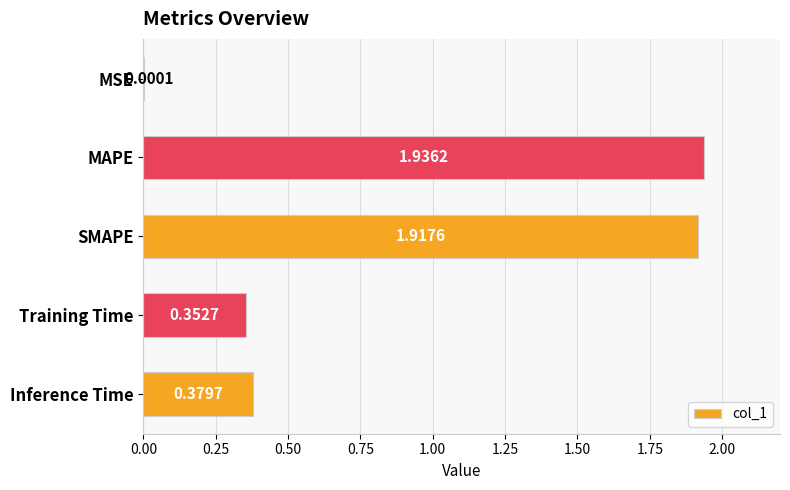

At which label is the value closest to 0?

MSE